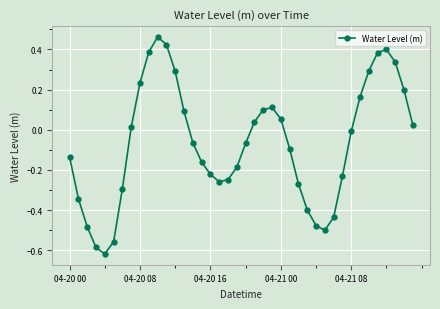

True or false: the data has more than 2 interior local peaks.

True